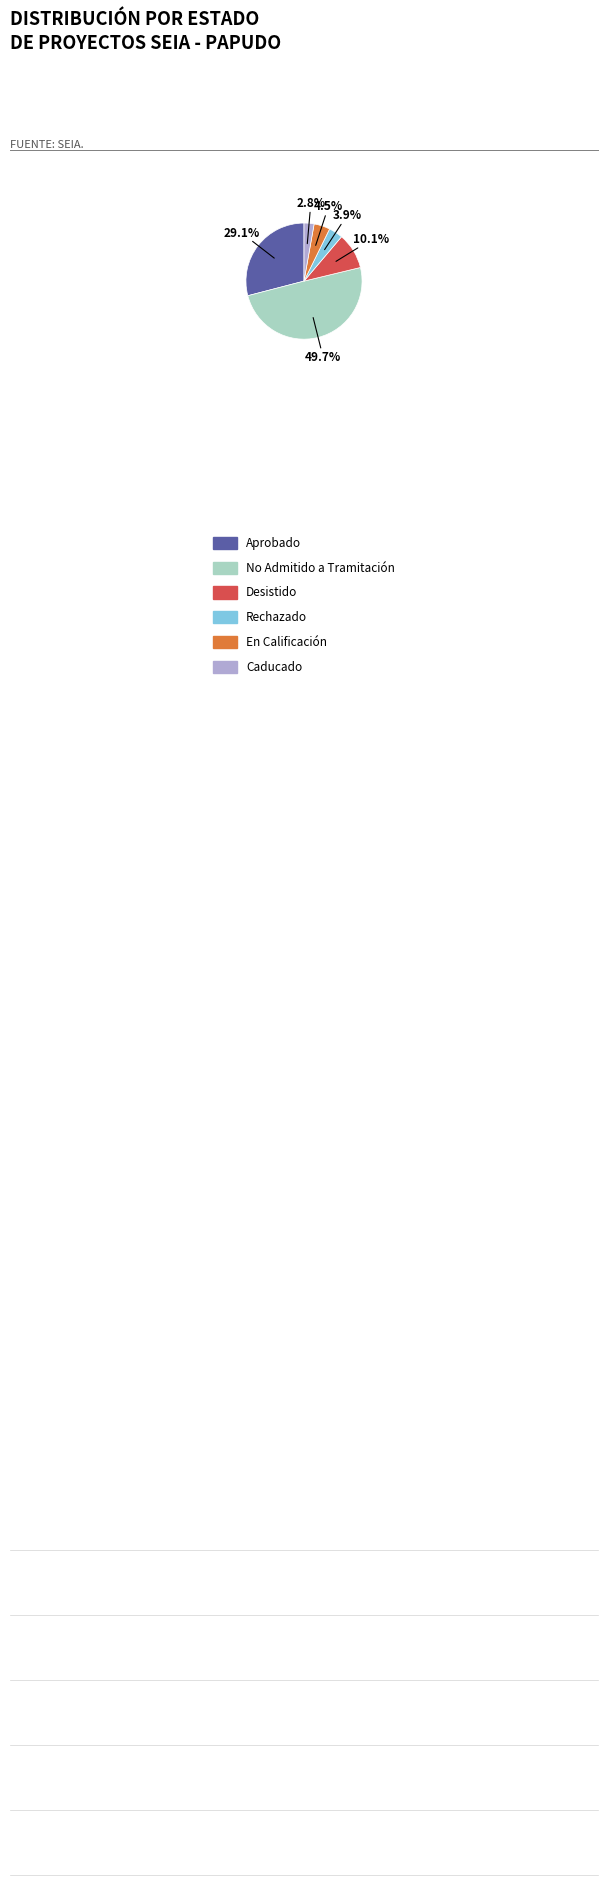

To the nearest percent, what is the difference between the largest and smallest slice percentages?

47%